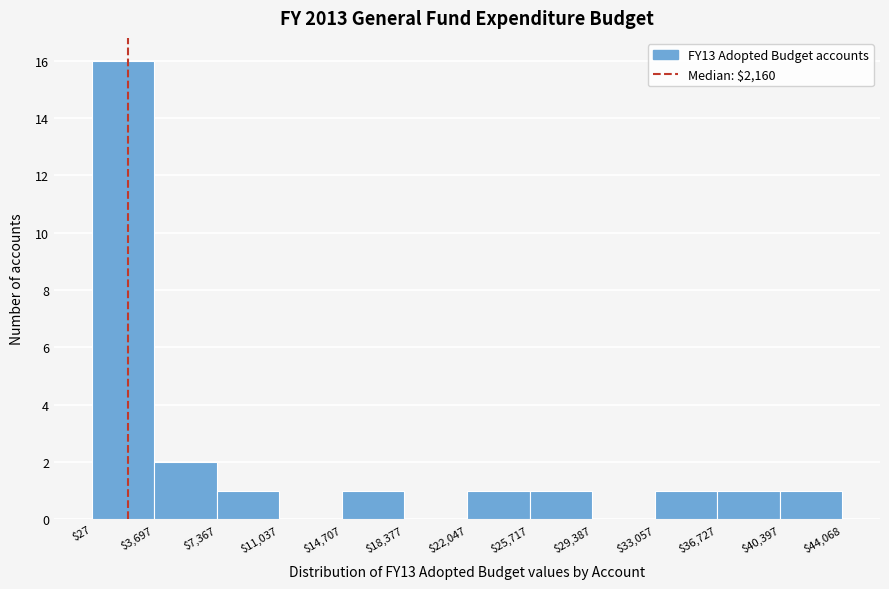

Reading left to right, transcribe this chart: for each bar, give the range it covers on the x-axis and its height. The values are not printed on the chart, so give them approximately, as read against the axis.

$27 to $3,697: 16
$3,697 to $7,367: 2
$7,367 to $11,037: 1
$11,037 to $14,707: 0
$14,707 to $18,377: 1
$18,377 to $22,047: 0
$22,047 to $25,717: 1
$25,717 to $29,387: 1
$29,387 to $33,057: 0
$33,057 to $36,727: 1
$36,727 to $40,397: 1
$40,397 to $44,068: 1